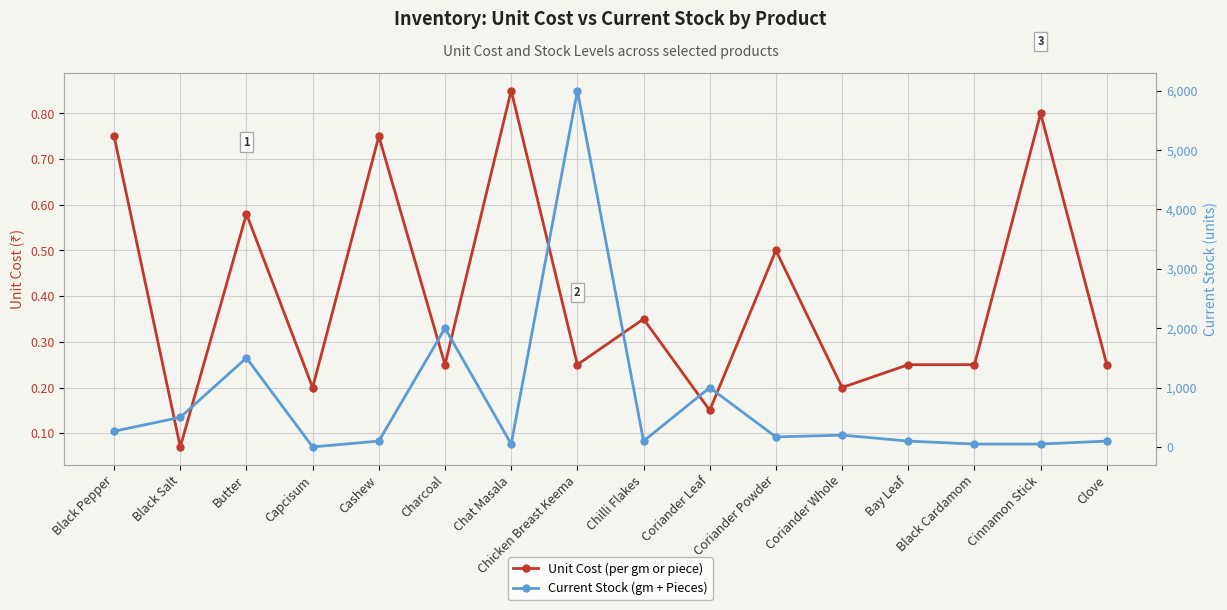

What is the value of the Current Stock (gm + Pieces) point at the 5th from the left?

100.0